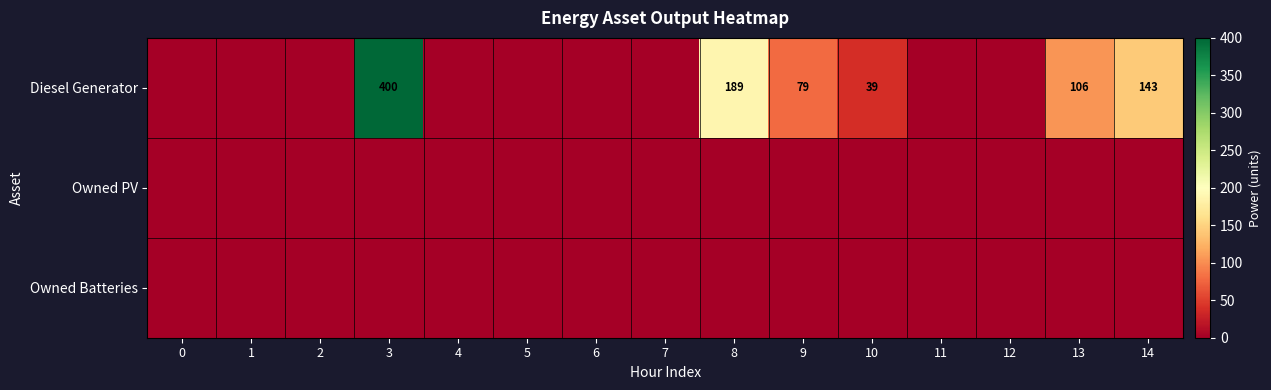

The Diesel Generator series shows 400 at 3. True or false?

True